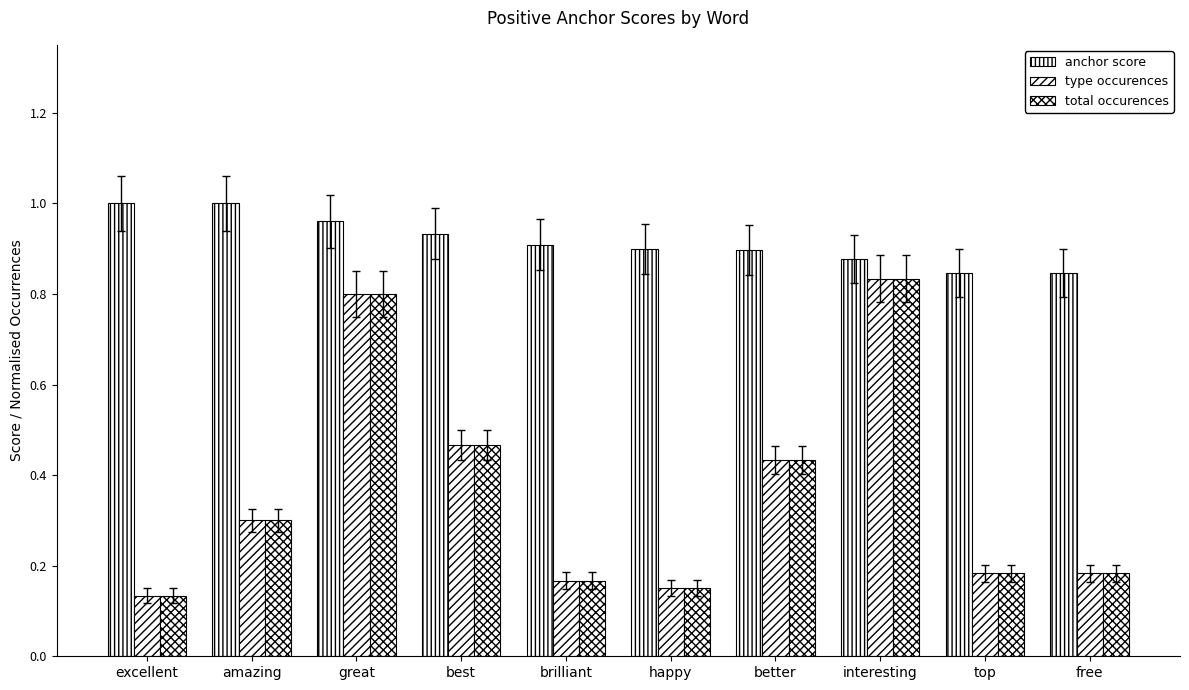

Is it true that type occurences equals 0.1 at excellent?

True